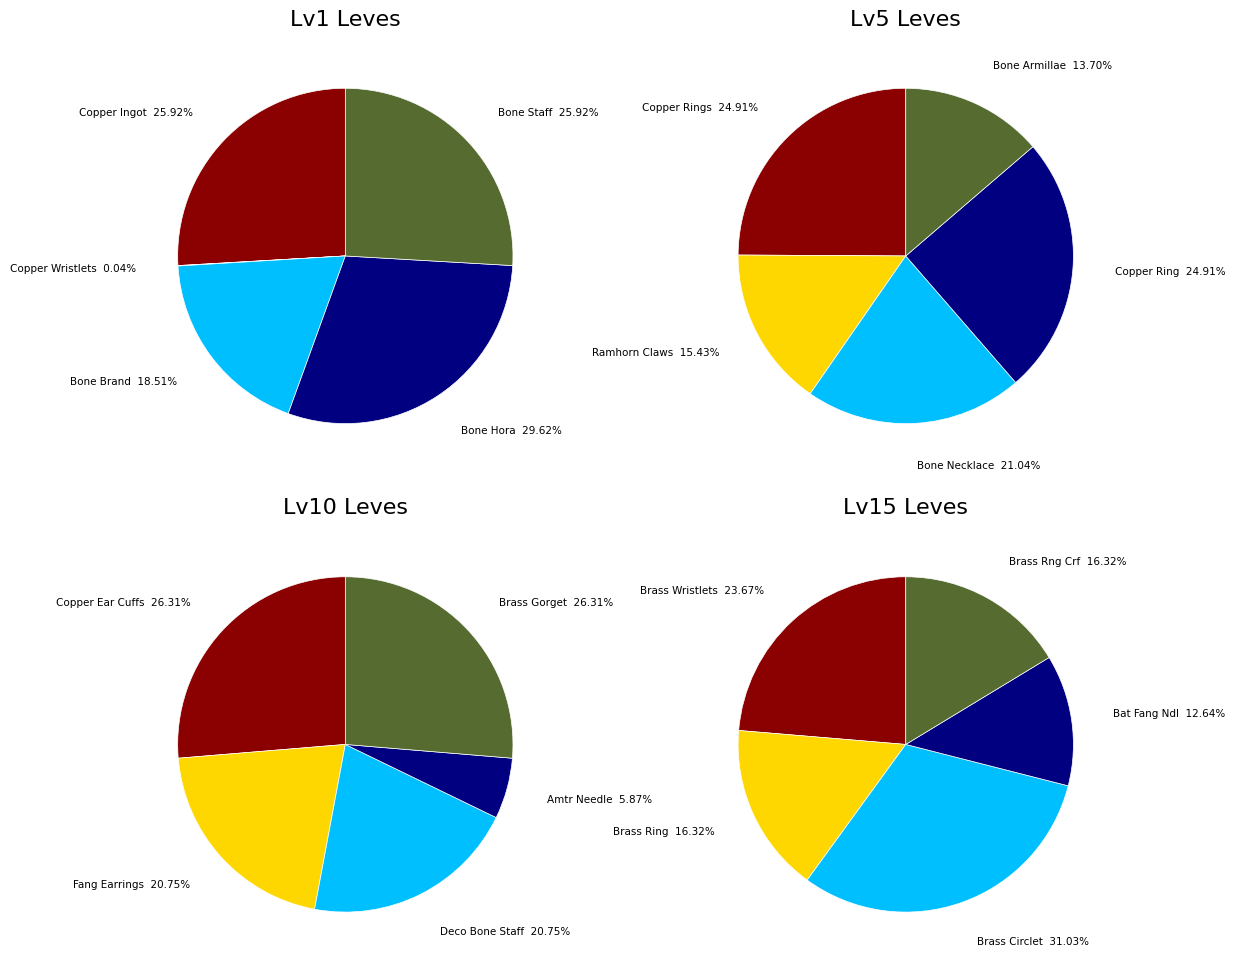

Is it true that 2 is 34% of the pie?

False